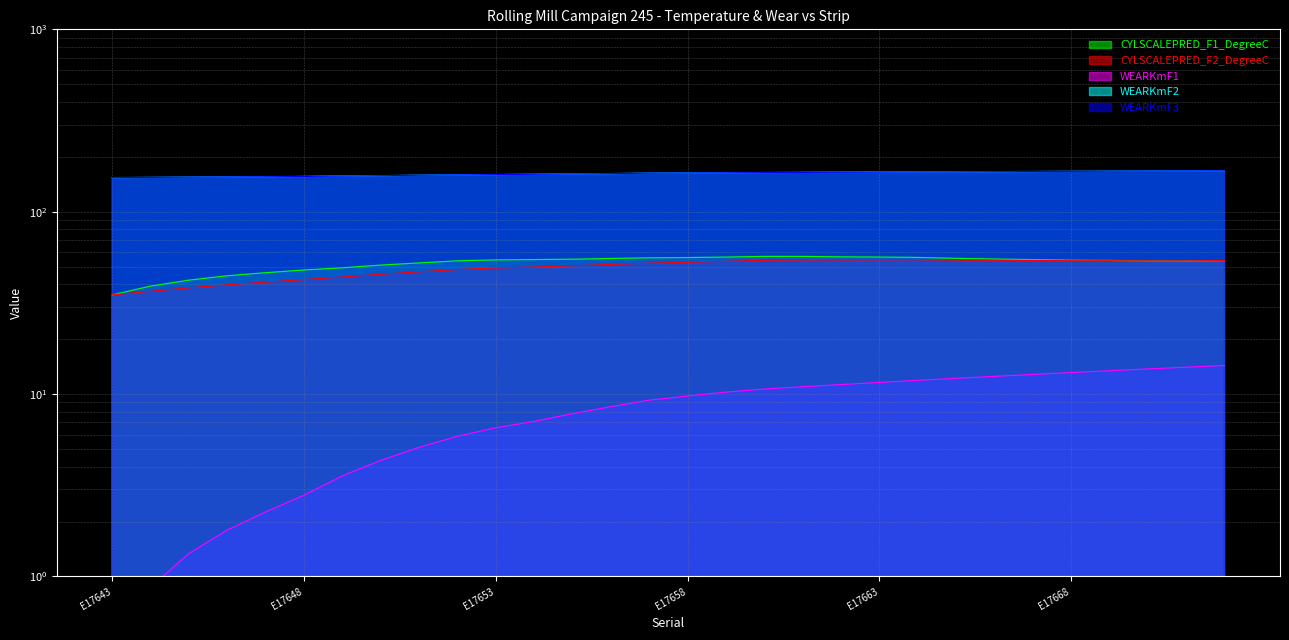

Between E17658 and E17669, which series saw the biggest shift?

WEARKmF2